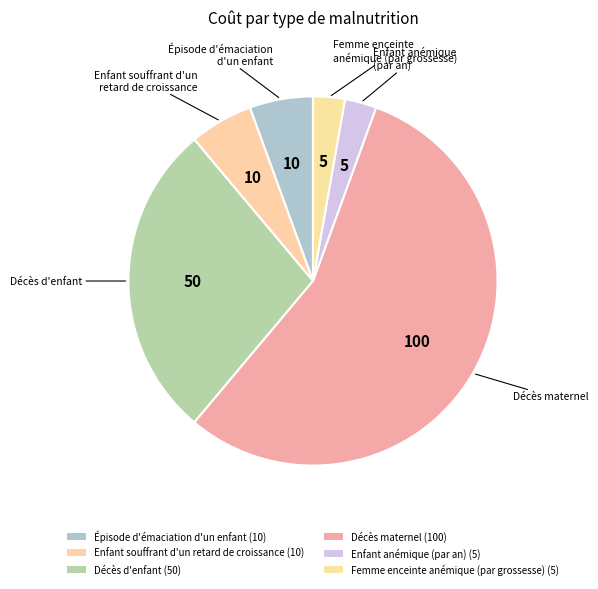

How many slices are in this pie chart?

6